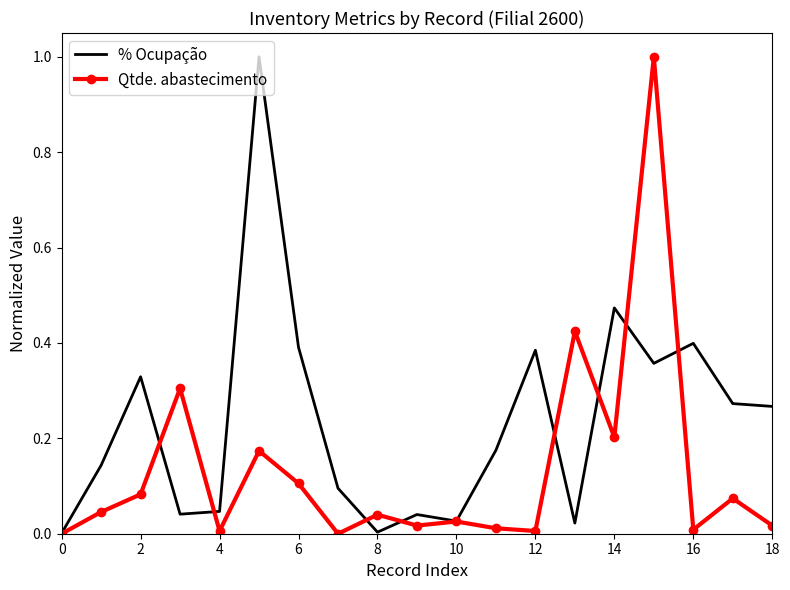

What is the sum of all Qtde. abastecimento values?

2.5